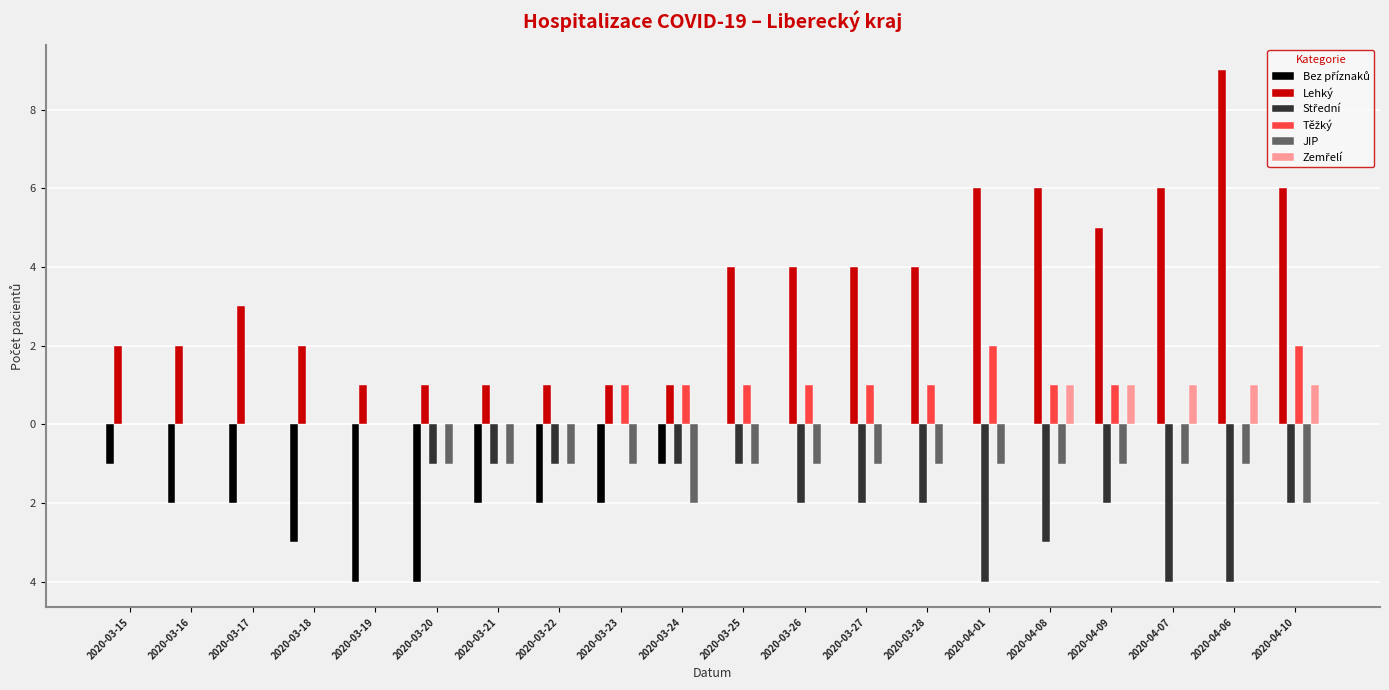

Does the chart contain stacked bars?

No